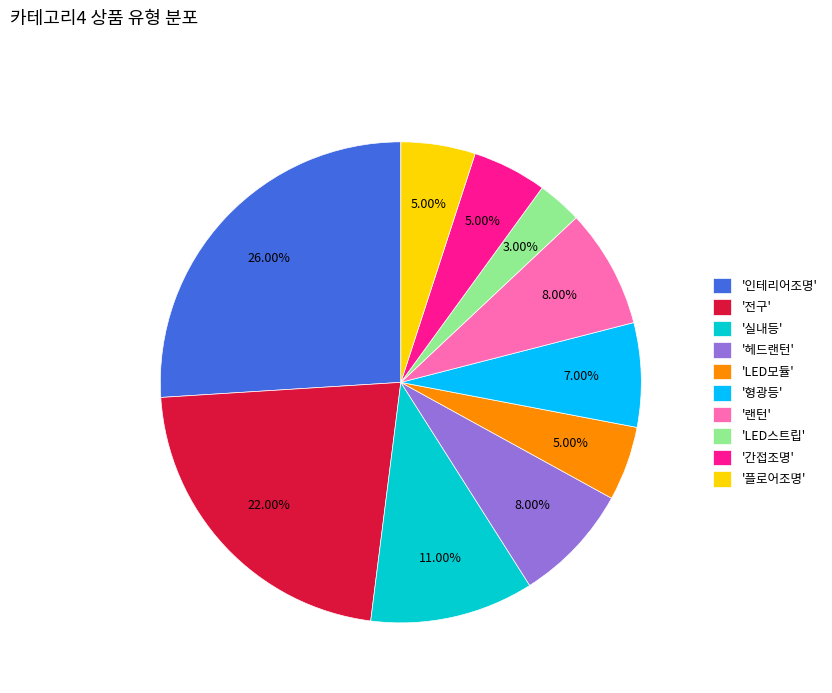

Do '인테리어조명' and '간접조명' together represent more than half of the pie?

No